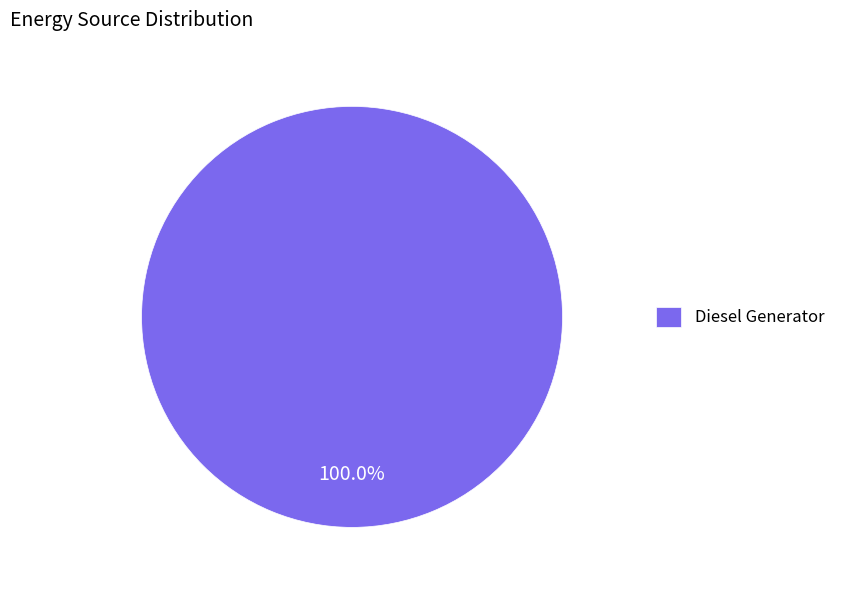

Rank the categories by value from highest to lowest.

Diesel Generator